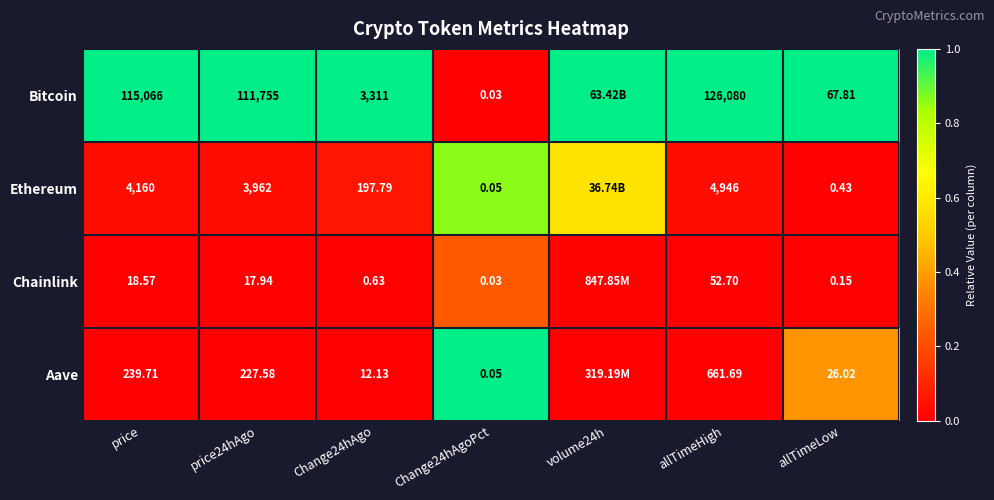

What is the difference between the highest and lowest values at allTimeHigh?

126027.3